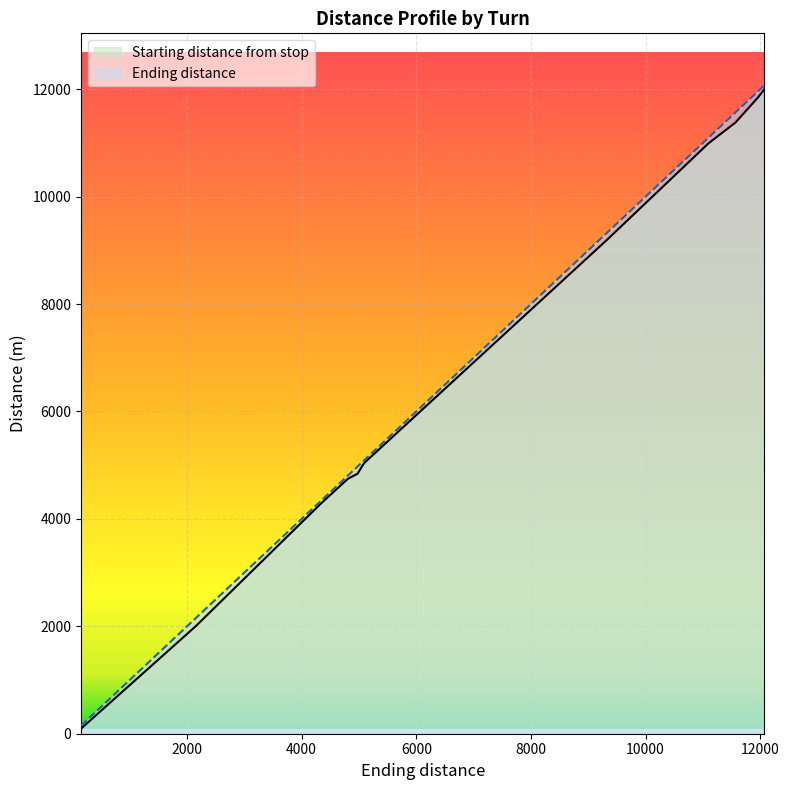

True or false: Starting distance from stop and Ending distance cross at least once.

False